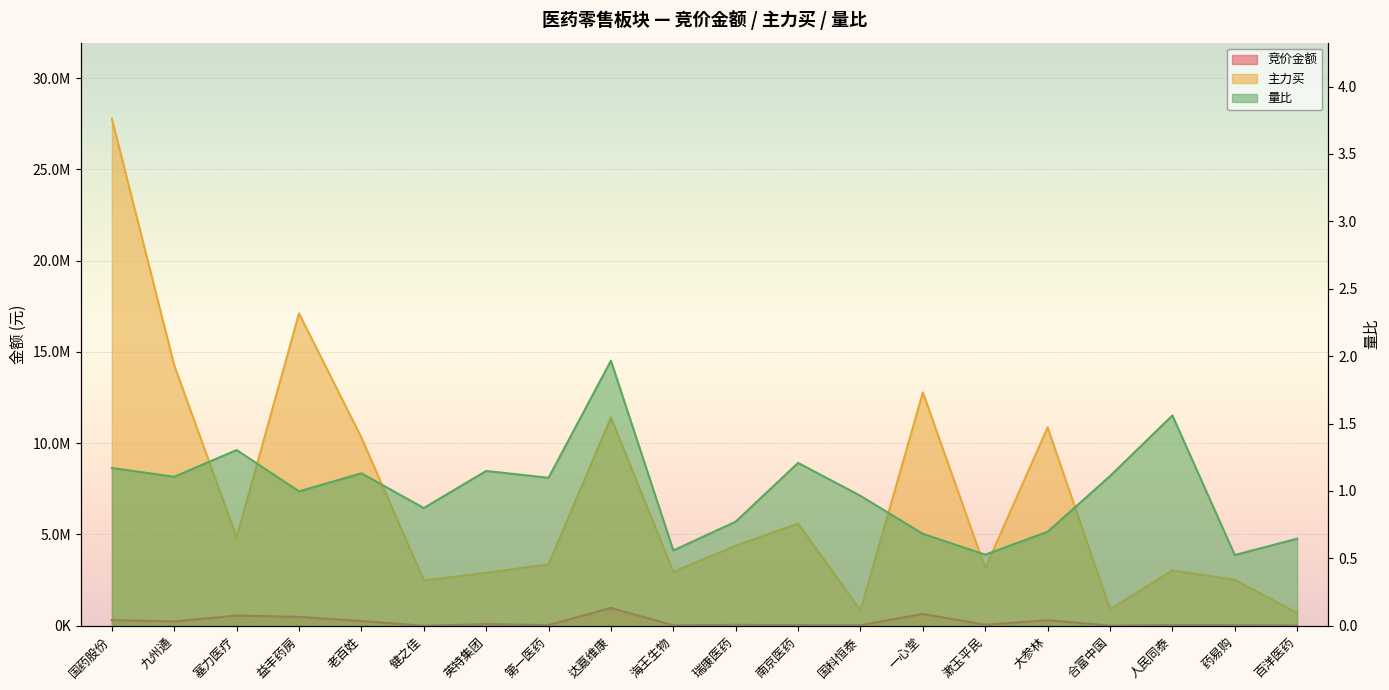

What is the lowest value of the 主力买 series?

697403.0